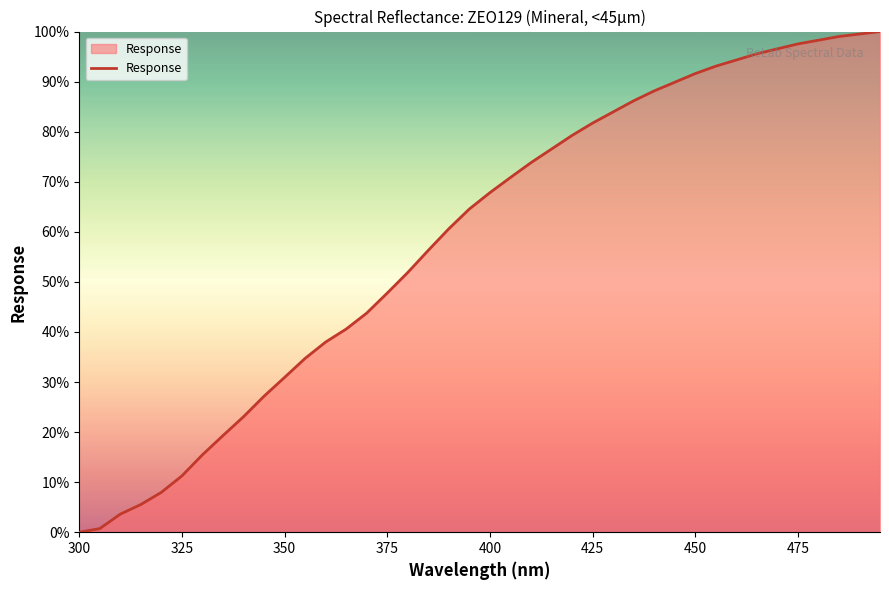

What is the maximum value shown in the chart?

100.0